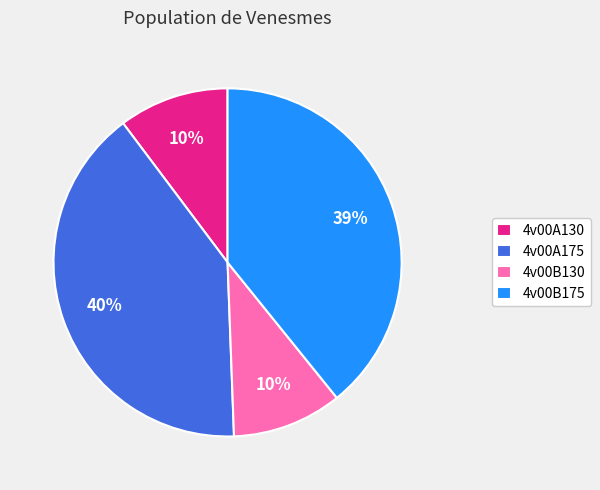

Is the sum of 4v00B175 and 4v00B130 greater than half?

No